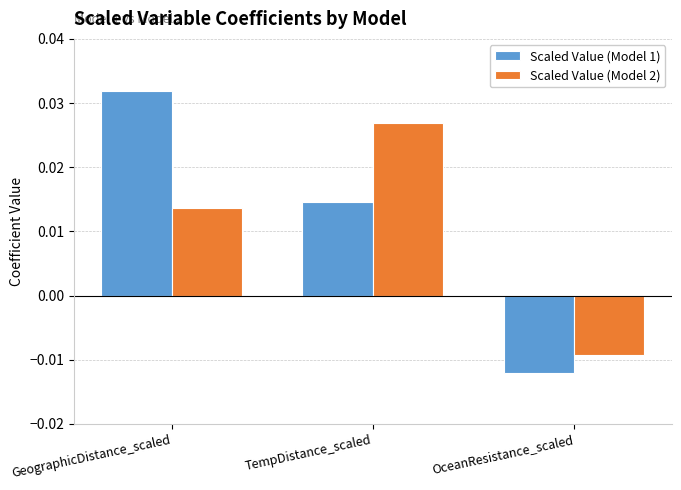

Where is Scaled Value (Model 1) nearest to the value 0?

OceanResistance_scaled